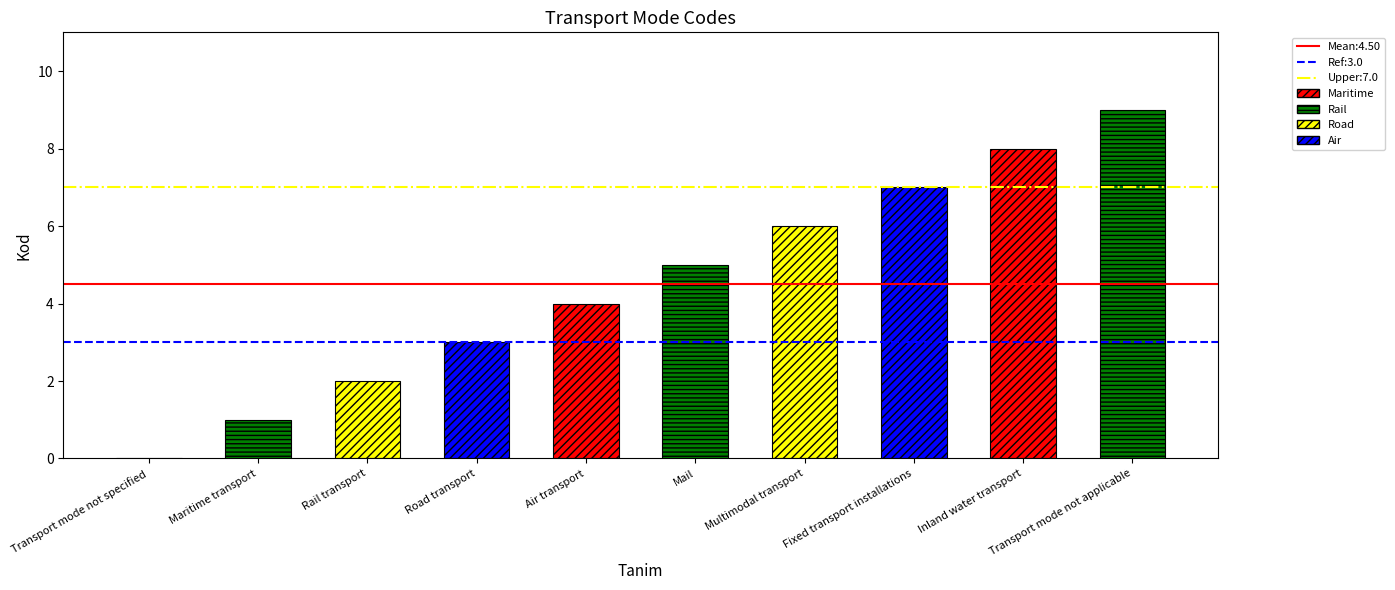

The value at Transport mode not specified is 5. True or false?

False